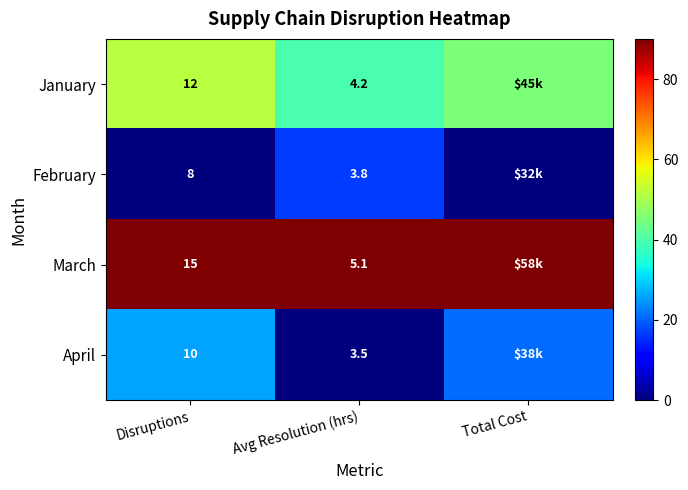

Between Disruptions and Avg Resolution (hrs), which series saw the biggest shift?

March